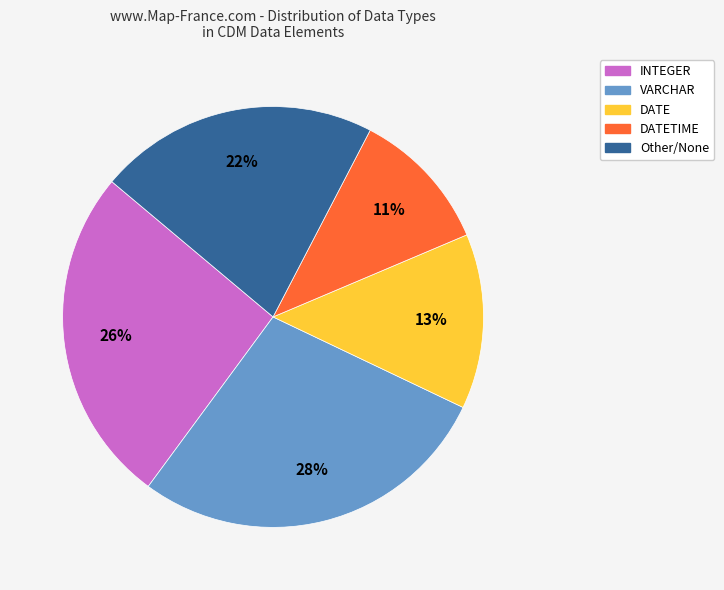

True or false: INTEGER accounts for 26% of the total.

True